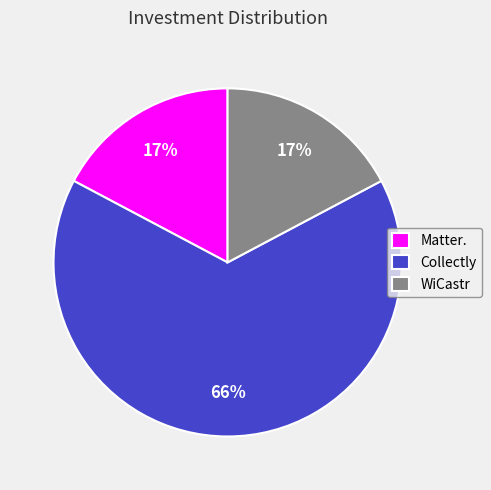

How many segments does this pie chart have?

3